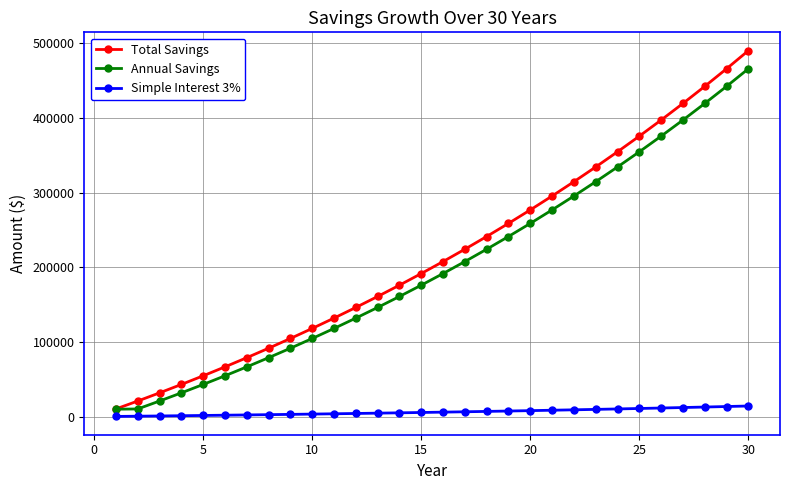

What is the maximum value for Total Savings?

490026.8